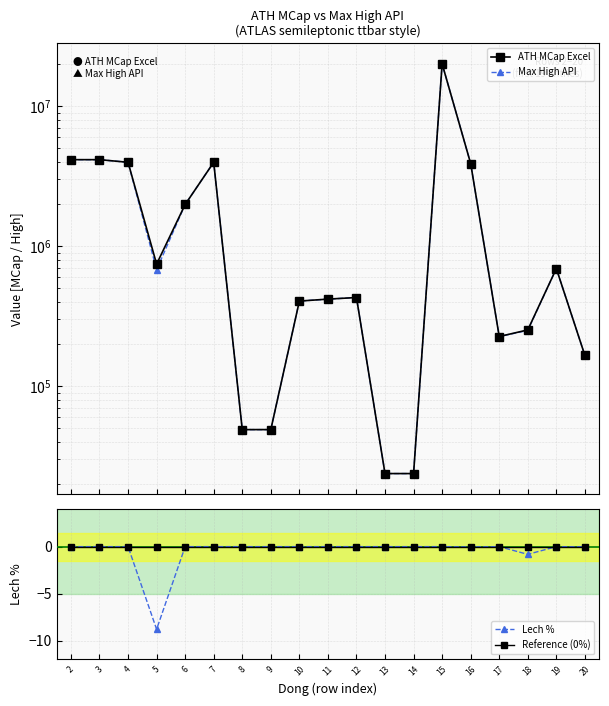

How many lines are shown in the chart?

4